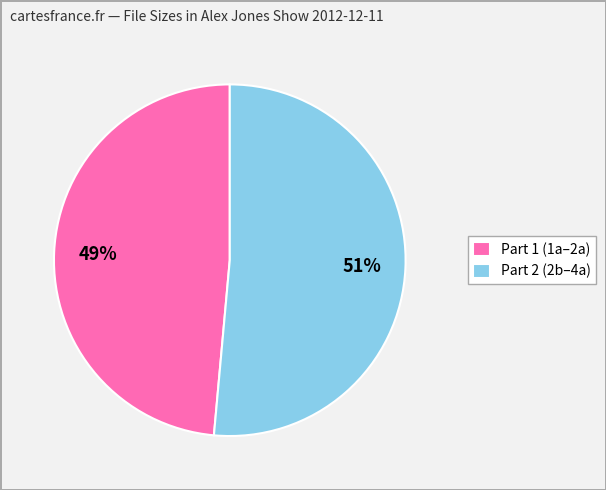

Do Part 1 (1a–2a) and Part 2 (2b–4a) together represent more than half of the pie?

Yes